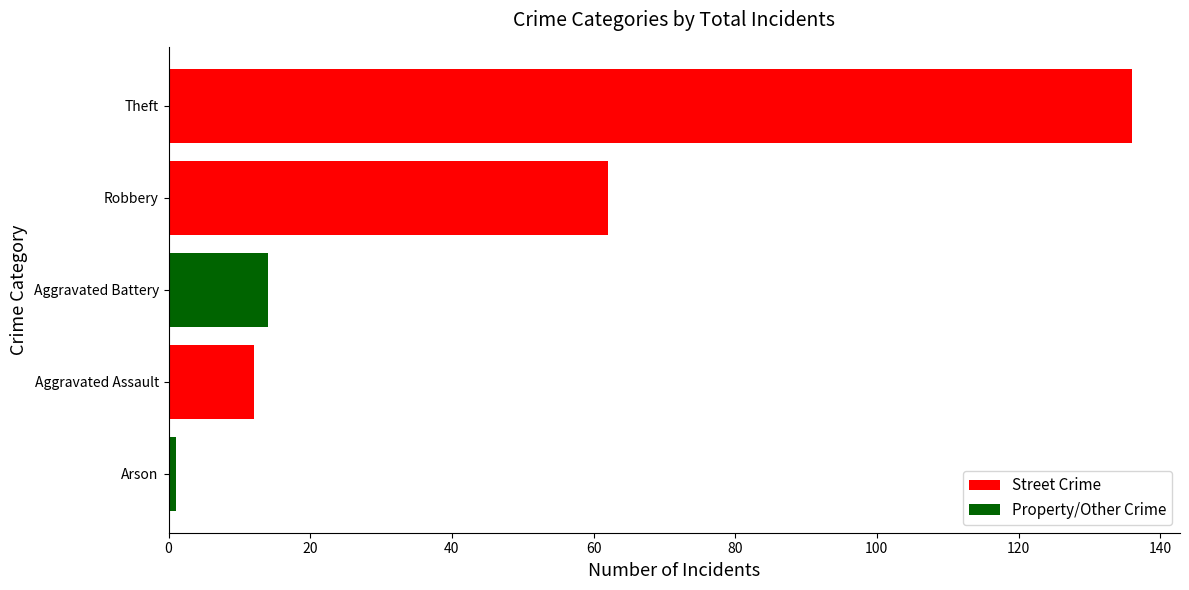

The chart shows a value of 62 at Robbery. True or false?

True